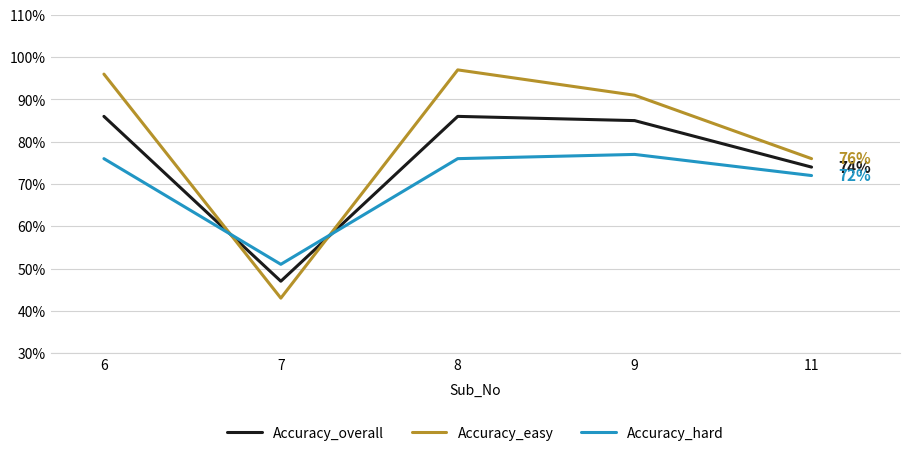

Reading right to left, extract all data points from this chart.

Accuracy_overall: 0.7	0.8	0.9	0.5	0.9
Accuracy_easy: 0.8	0.9	1.0	0.4	1.0
Accuracy_hard: 0.7	0.8	0.8	0.5	0.8